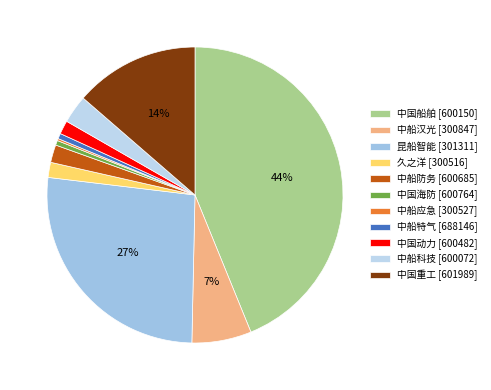

Rank the categories by value from lowest to highest.

300527, 600764, 688146, 600482, 300516, 600685, 600072, 300847, 601989, 301311, 600150